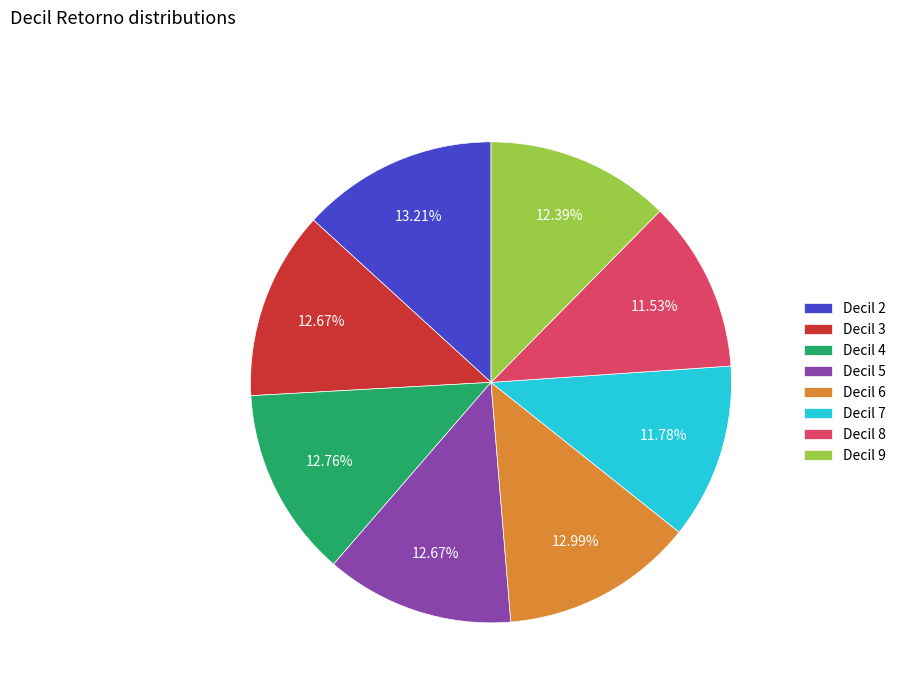

What percentage is the Decil 3 slice, to the nearest percent?

13%